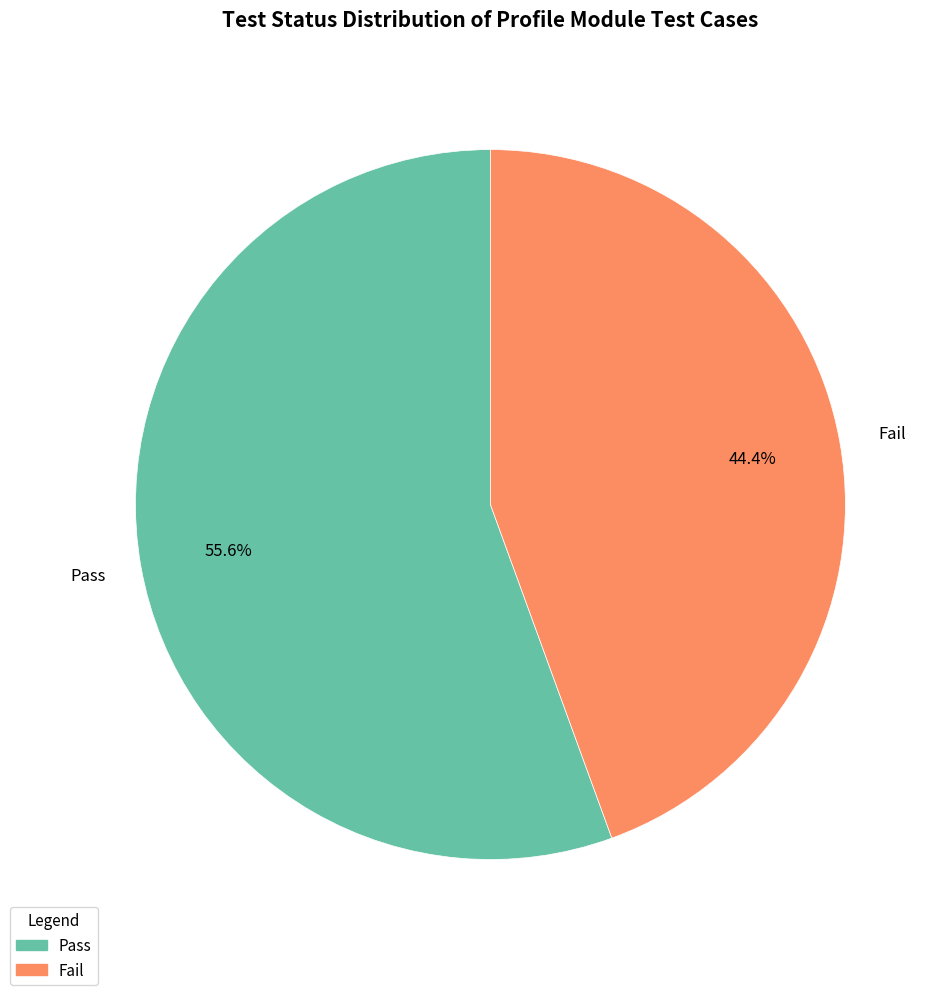

What is the smallest slice in the pie chart?

Fail